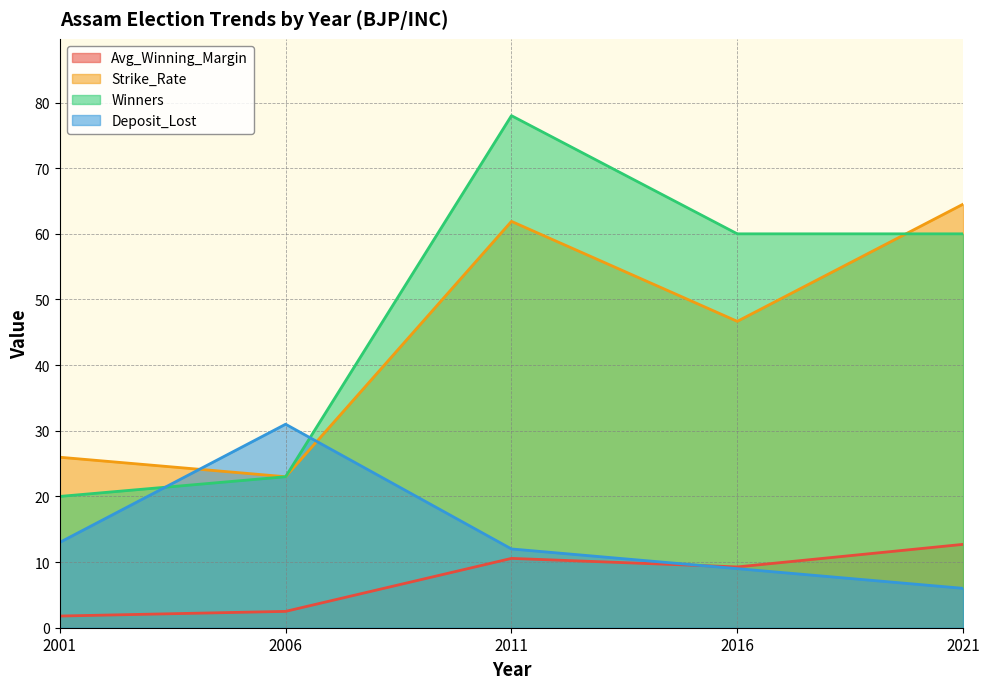

True or false: Winners has more than 1 interior local peaks.

False